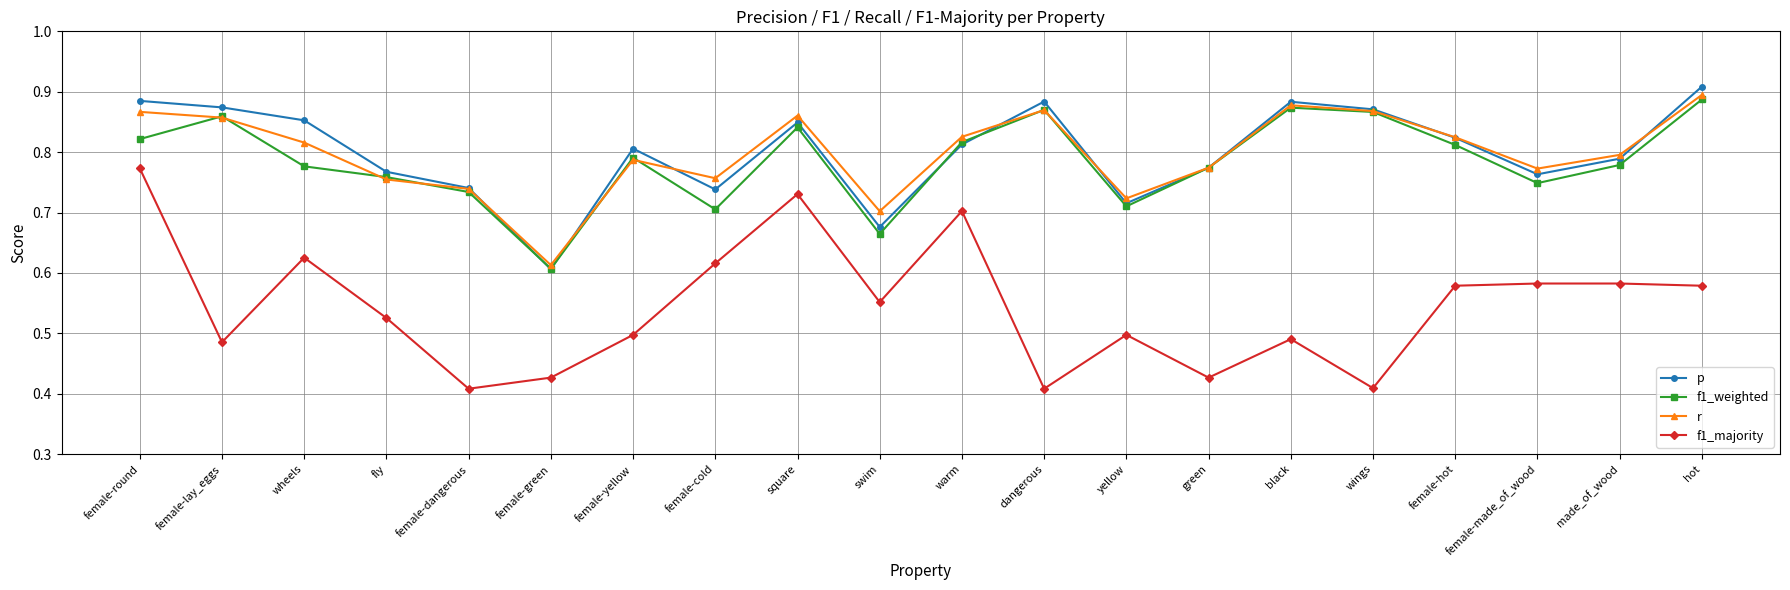

At which category does the chart reach its peak across all series?

hot